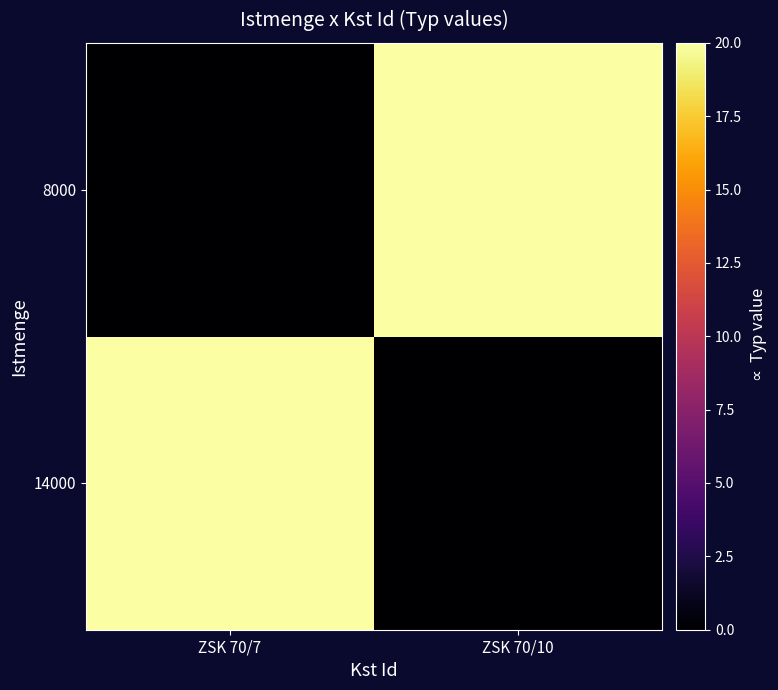

Between ZSK 70/10 and ZSK 70/7, which is larger?

ZSK 70/7